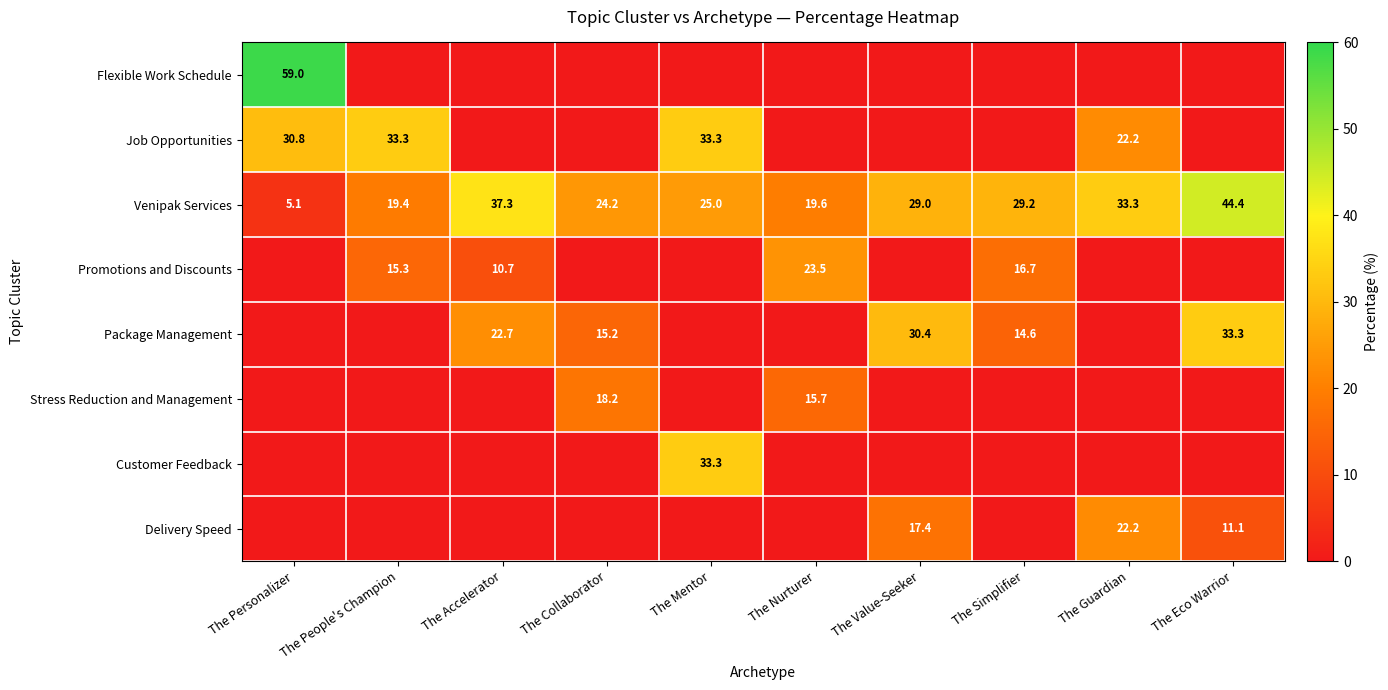

The value of Flexible Work Schedule at The Personalizer is 29.8. True or false?

False